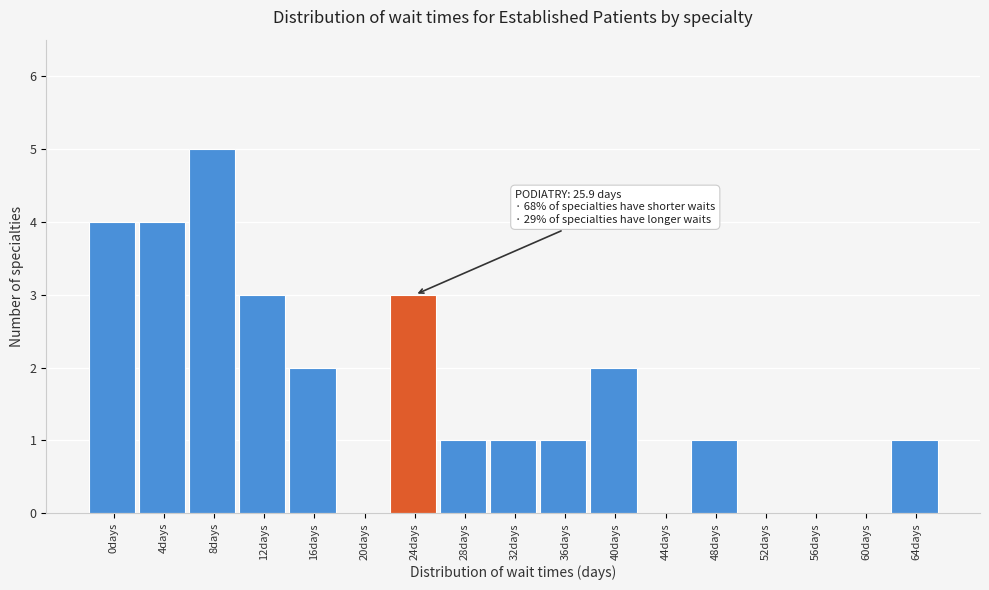

Reading right to left, extract all data points from this chart.

64days=1	60days=0	56days=0	52days=0	48days=1	44days=0	40days=2	36days=1	32days=1	28days=1	24days=3	20days=0	16days=2	12days=3	8days=5	4days=4	0days=4